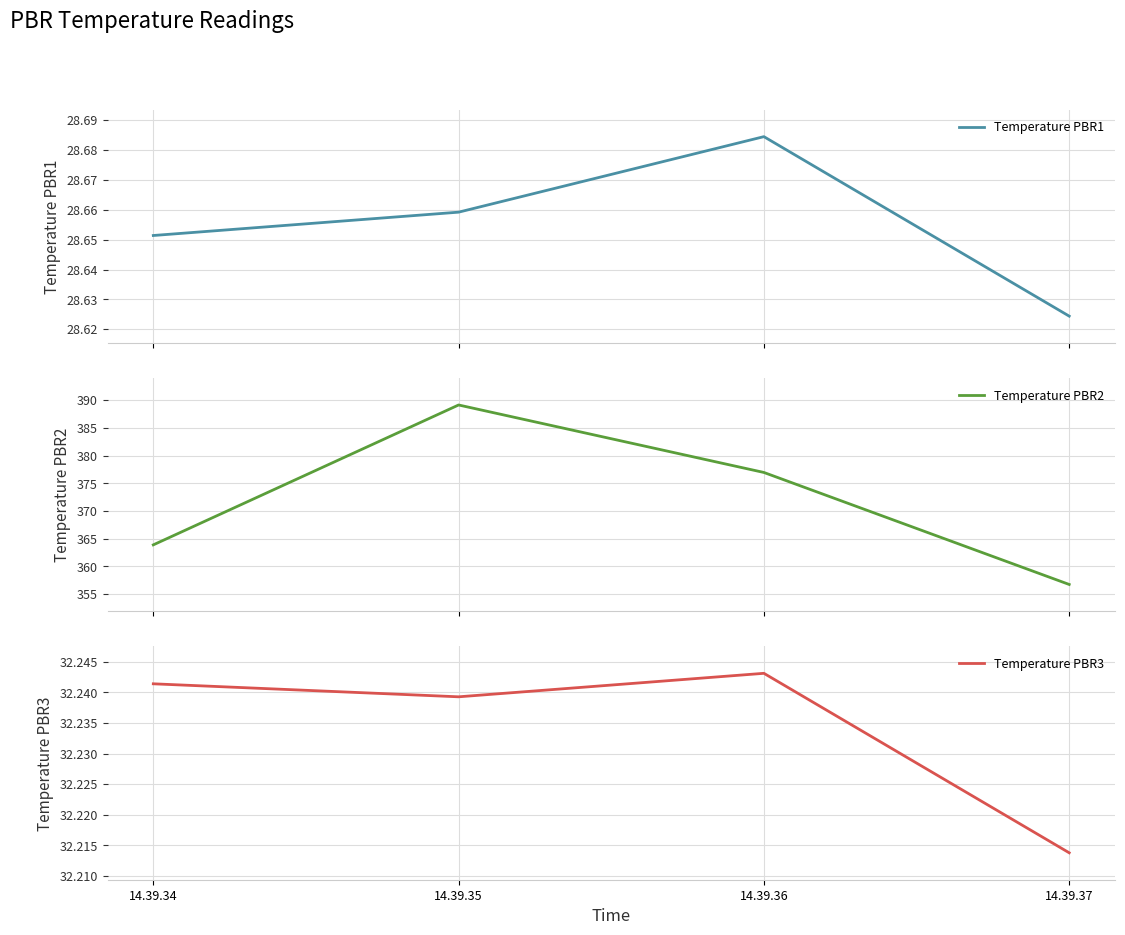

At which category does the chart reach its peak across all series?

14.39.35